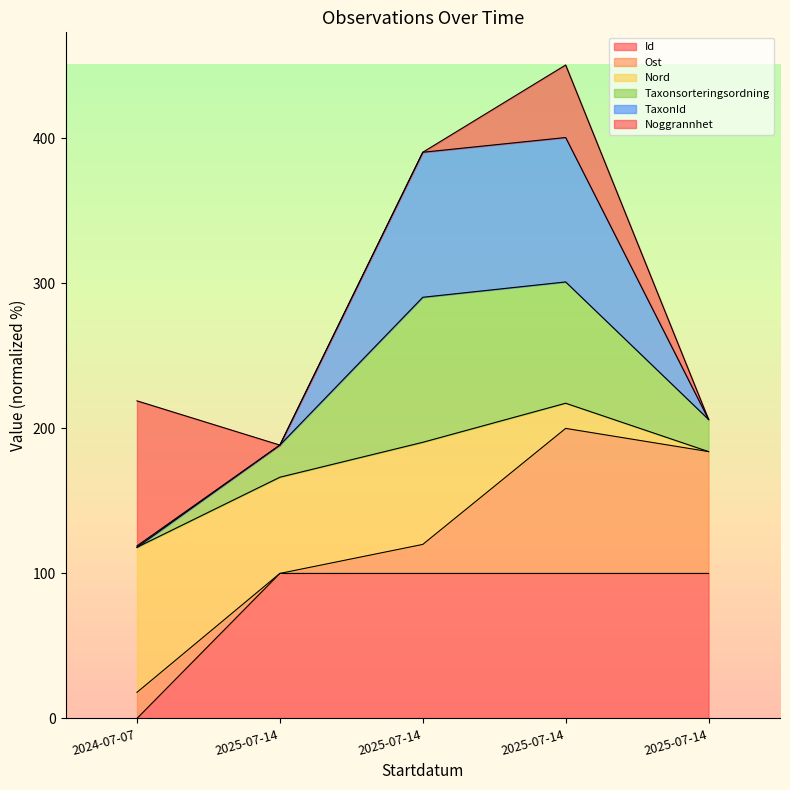

True or false: Id has more than 2 points higher than both neighbors.

False